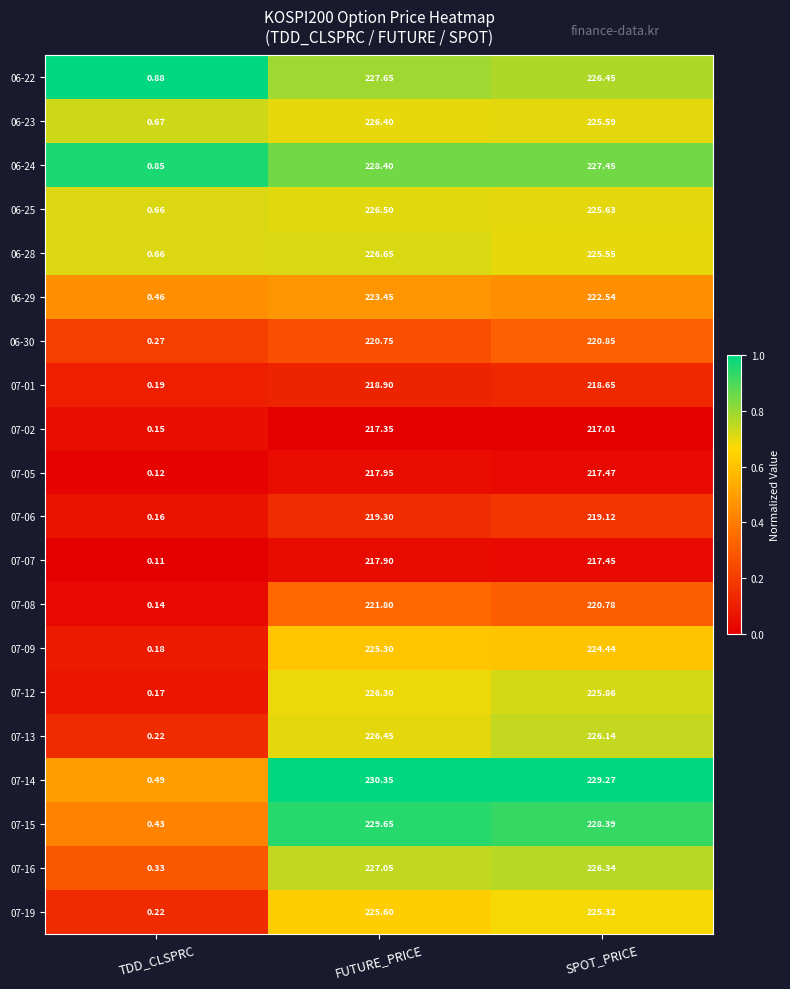

At which category is the sum across all series the highest?

FUTURE_PRICE